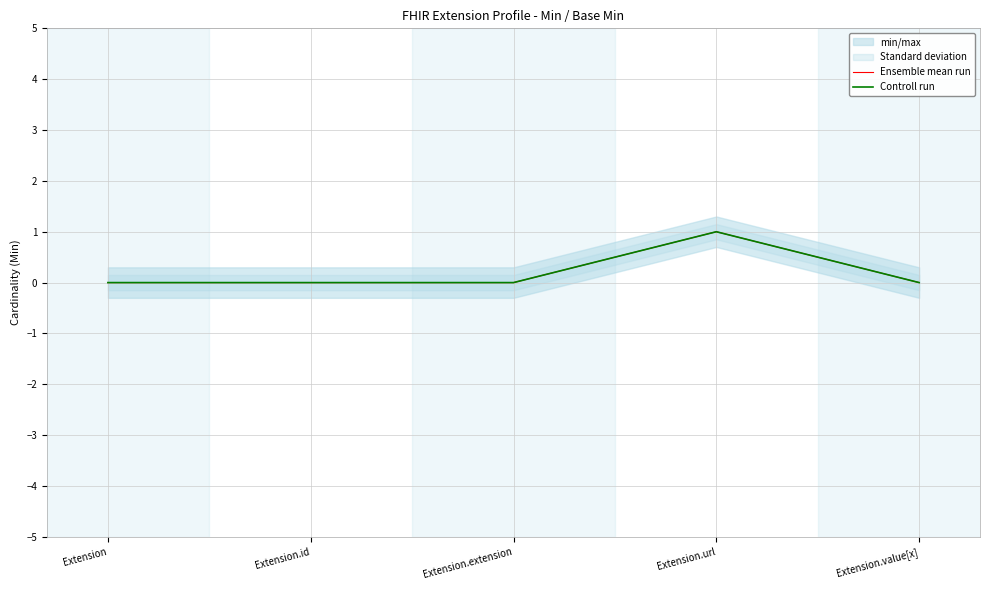

Which series has the largest total across all categories?

Ensemble mean run